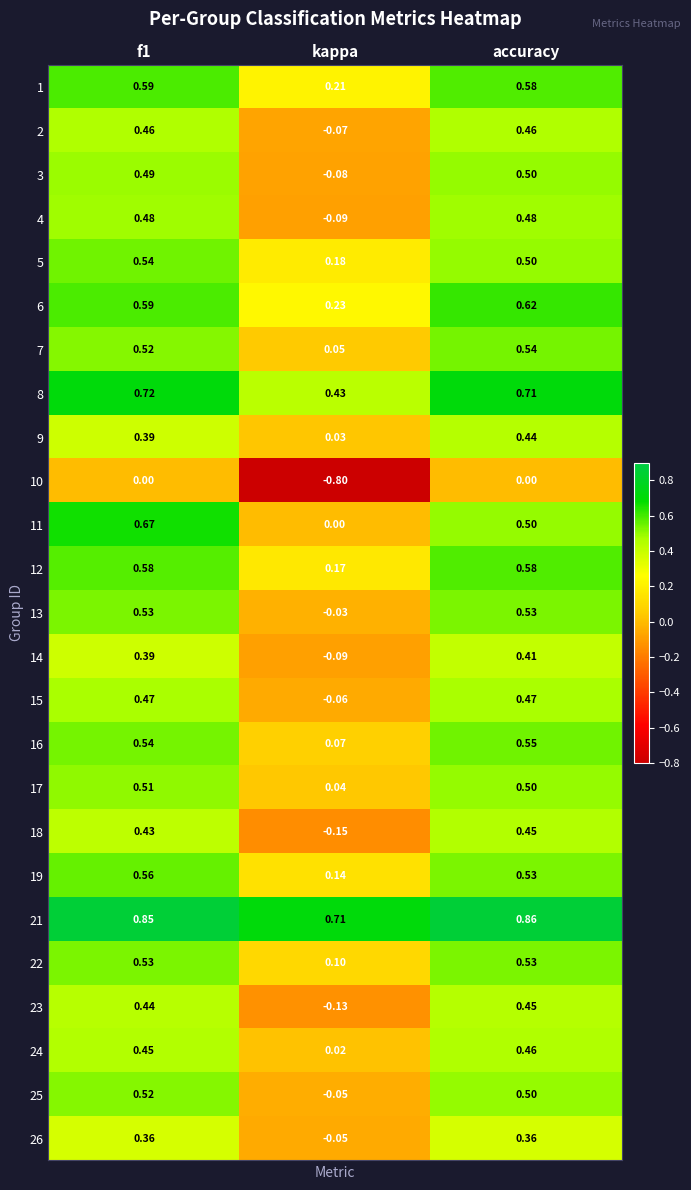

Is the value of 22 at f1 greater than the value of 26 at accuracy?

Yes